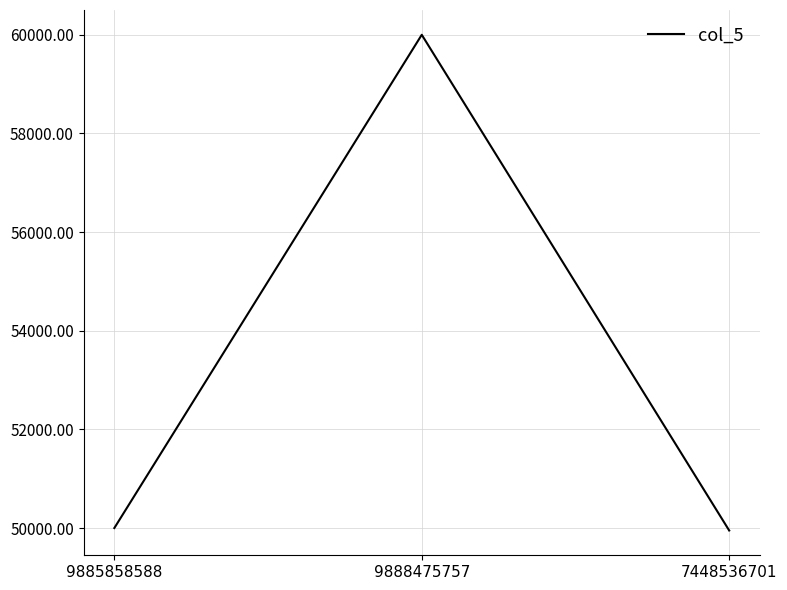

What value does the data have at 9885858588?

50000